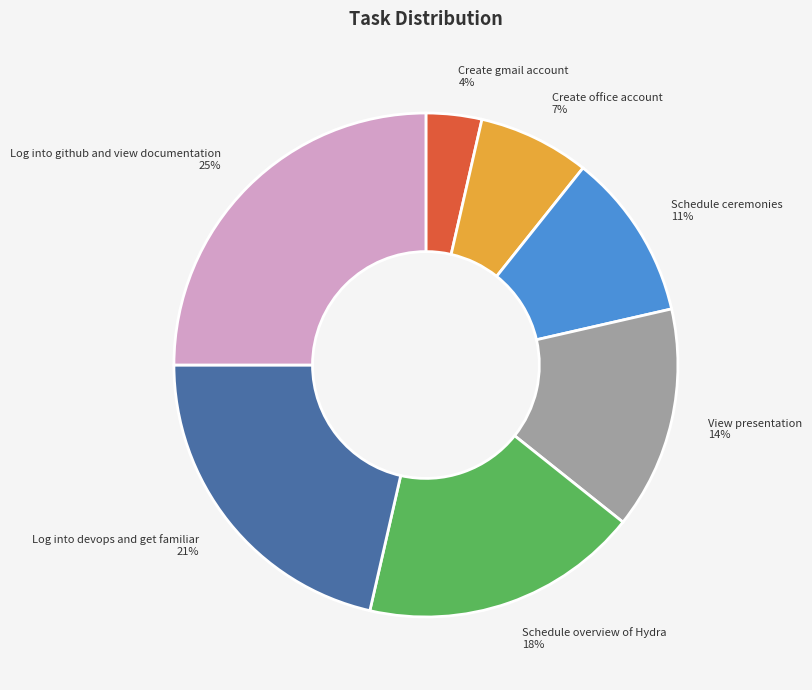

Is there any slice that represents more than half of the pie?

No